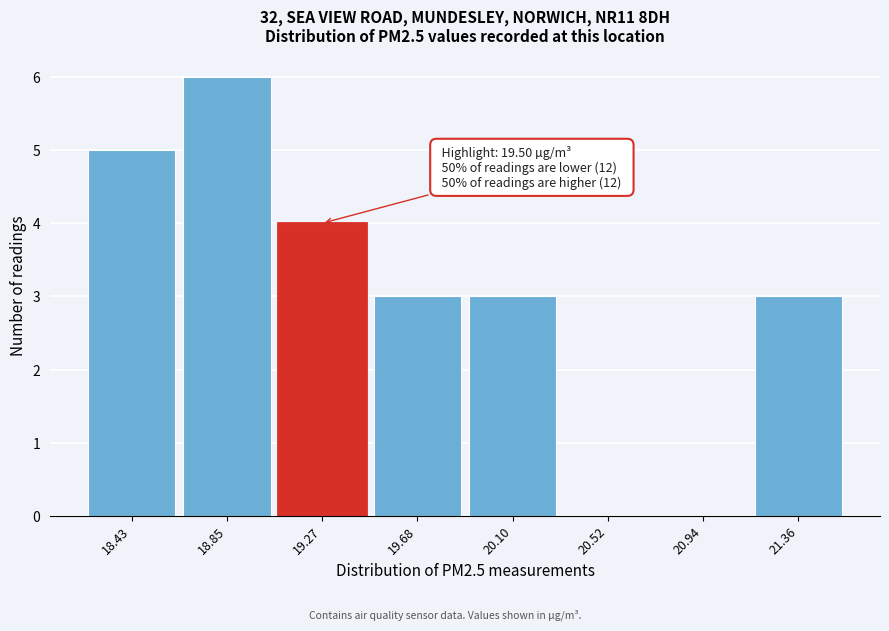

Reading left to right, what are all the values shown in this chart?

18.43=5	18.85=6	19.27=4	19.68=3	20.10=3	20.52=0	20.94=0	21.36=3